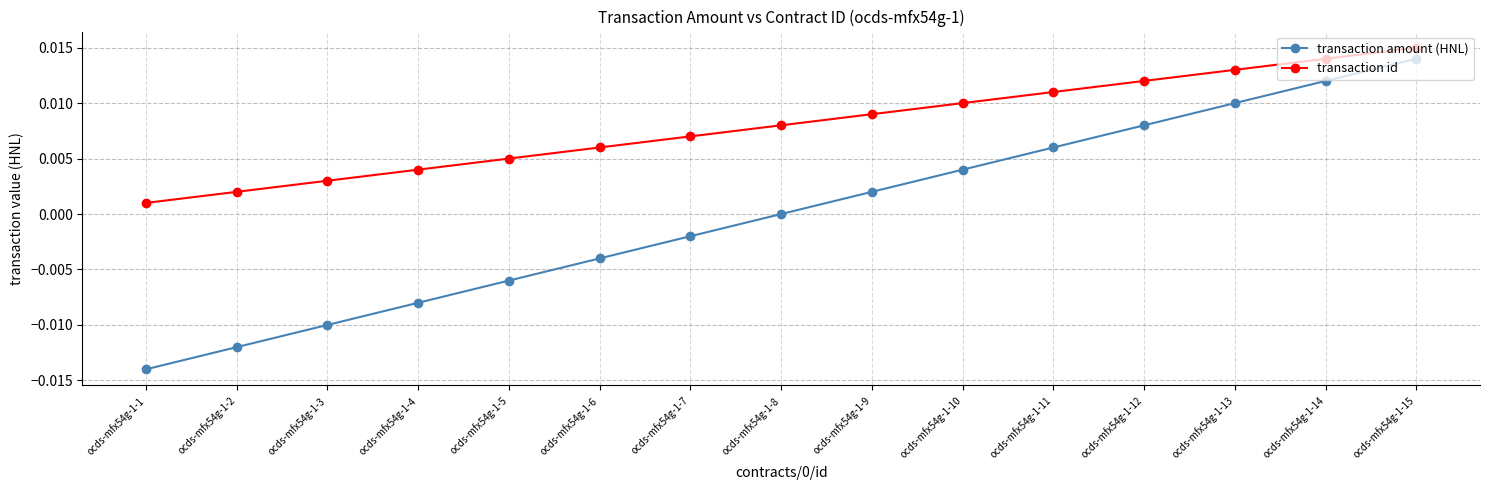

Is the value of transaction amount (HNL) at ocds-mfx54g-1-12 greater than the value of transaction id at ocds-mfx54g-1-6?

Yes